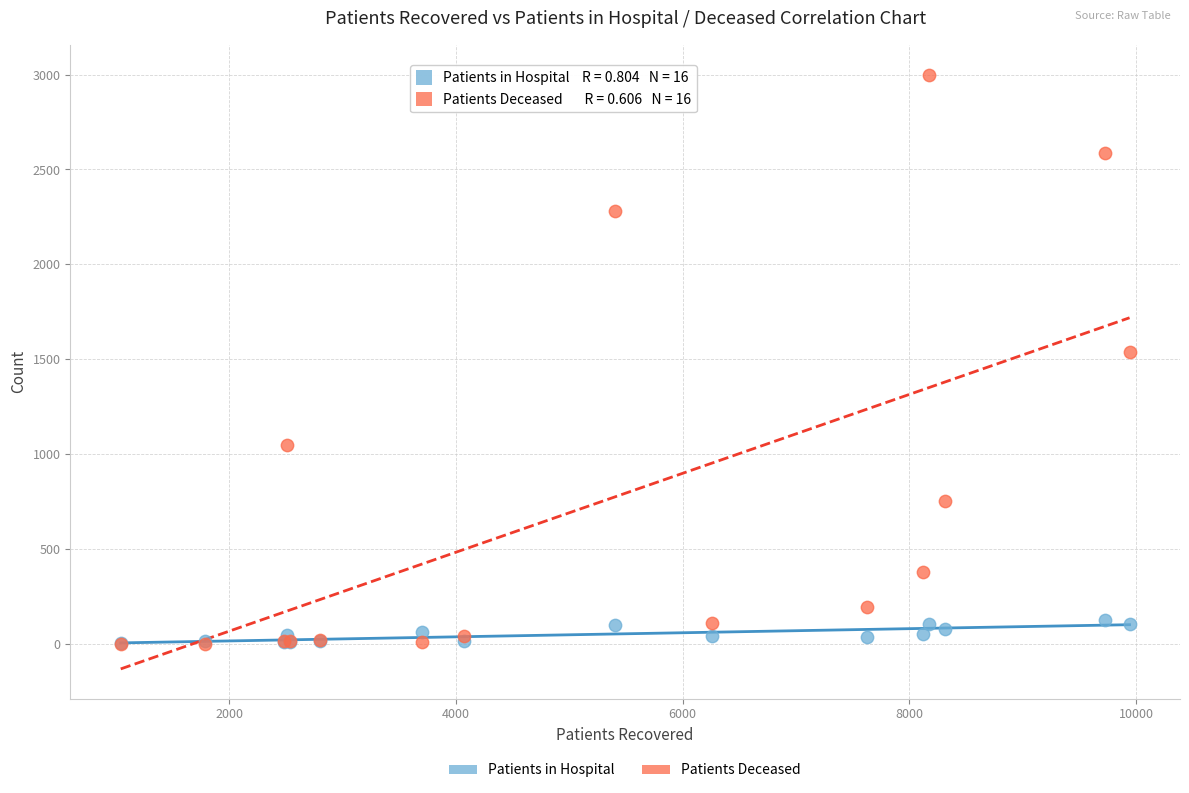

Which series reaches the maximum Y coordinate?

Patients Deceased